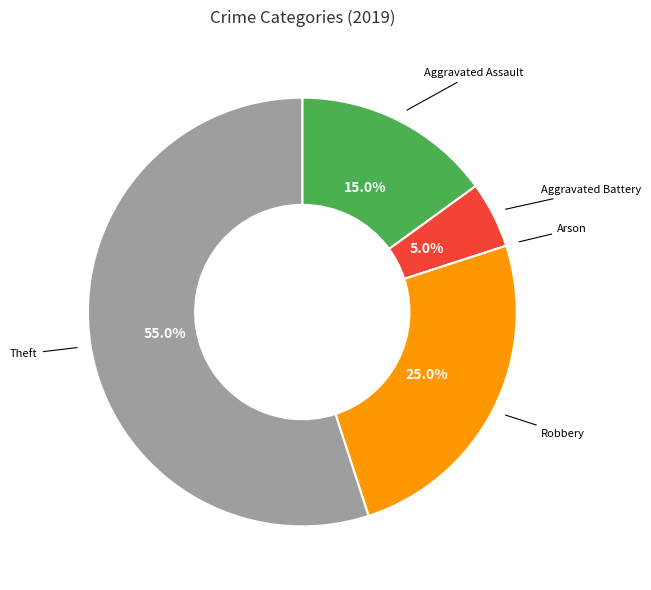

Does any single category account for the majority?

Yes